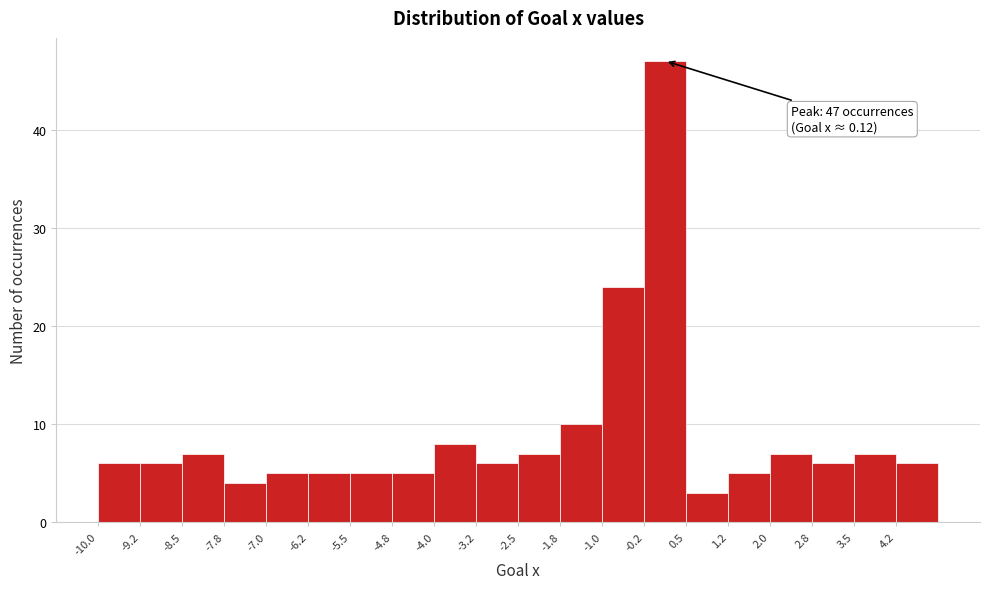

Which range on the x-axis has the tallest bar?

-0.25 to 0.50